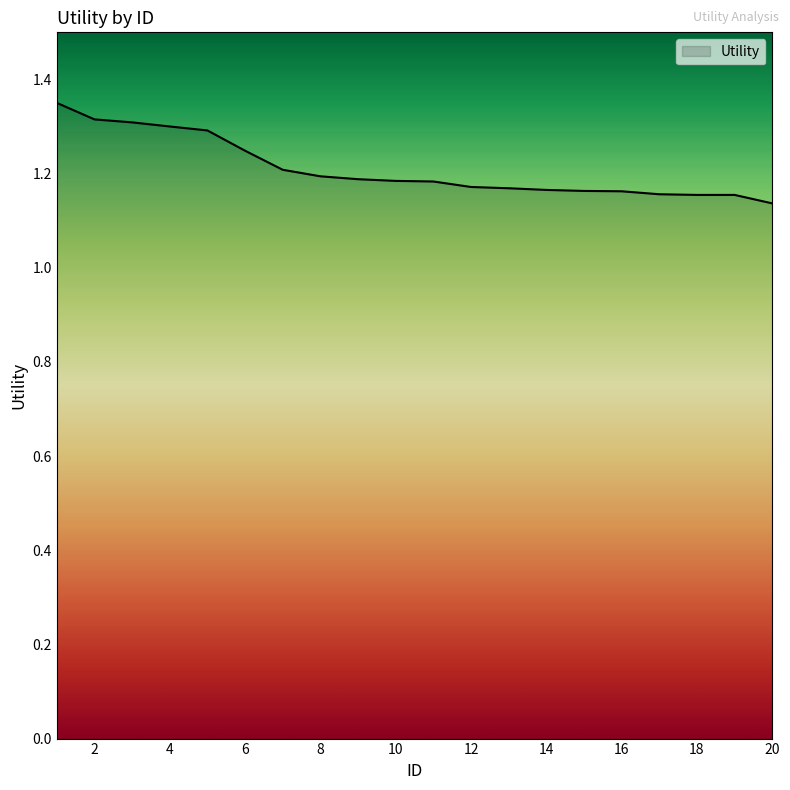

Does the chart have visible grid lines?

No